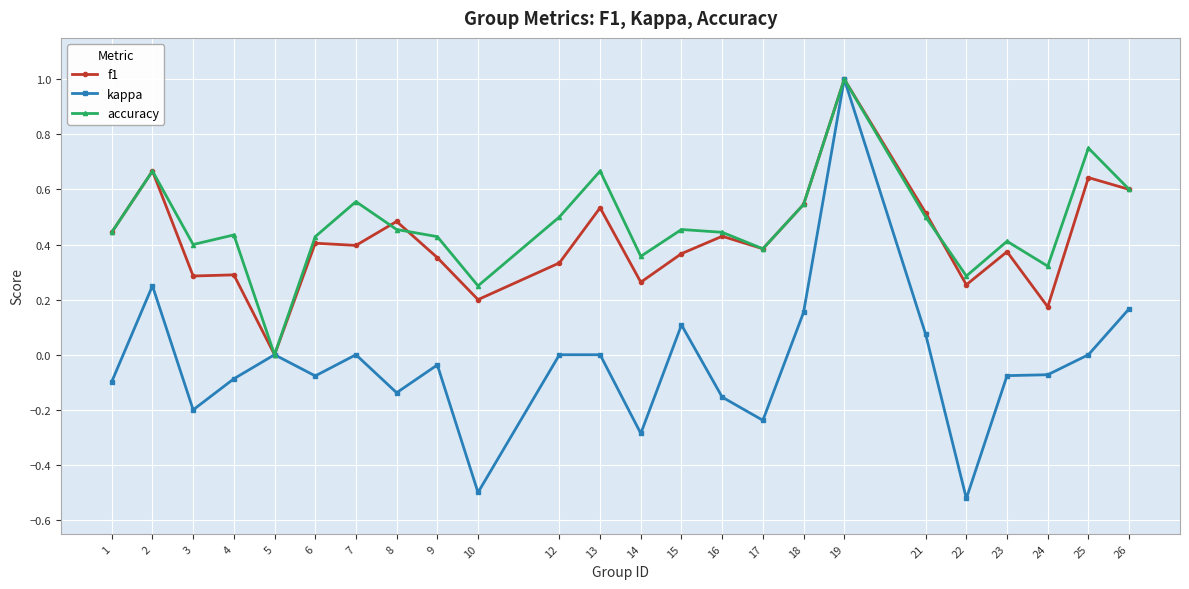

Does the chart display data point markers on the line(s)?

Yes